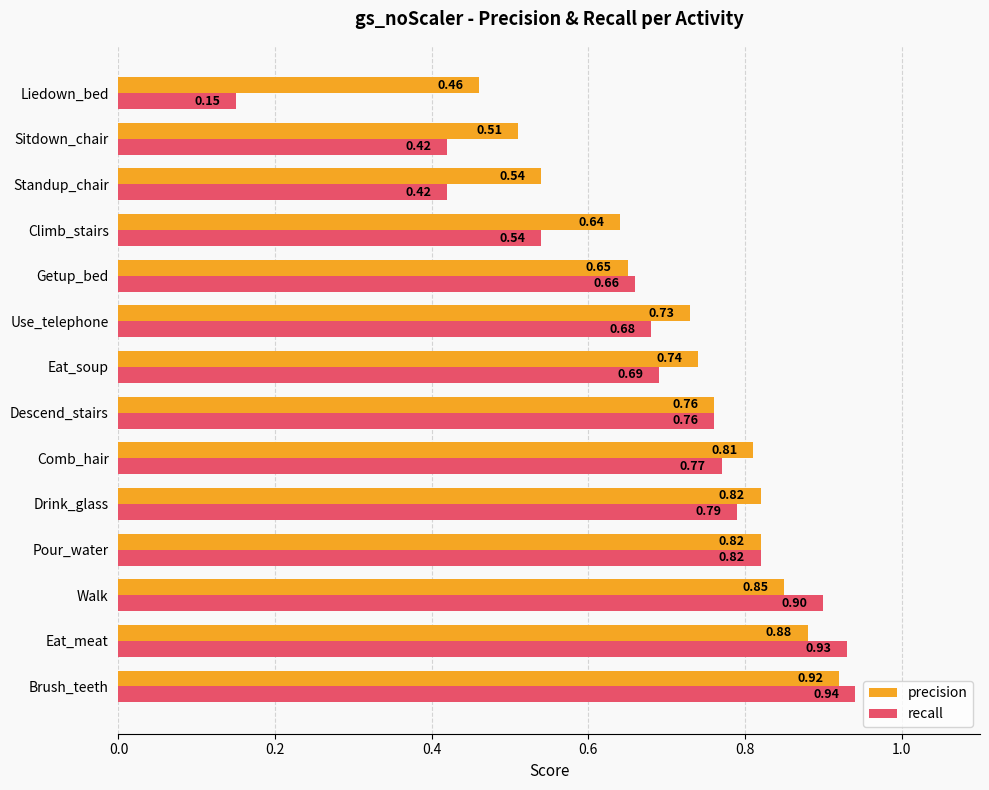

At Eat_meat, list the series in order from largest to smallest.

recall, precision